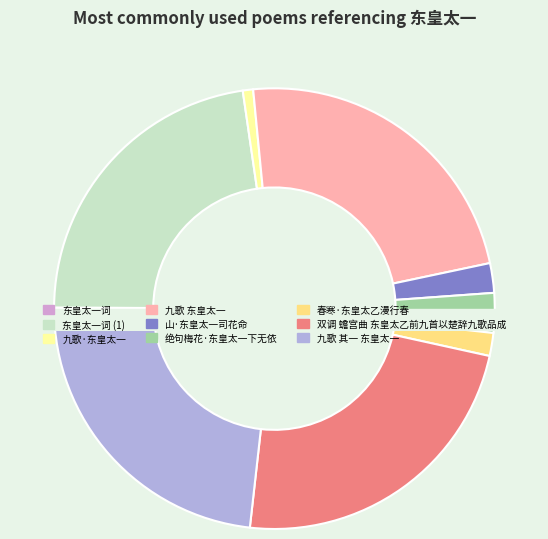

Count the number of slices in the pie.

9